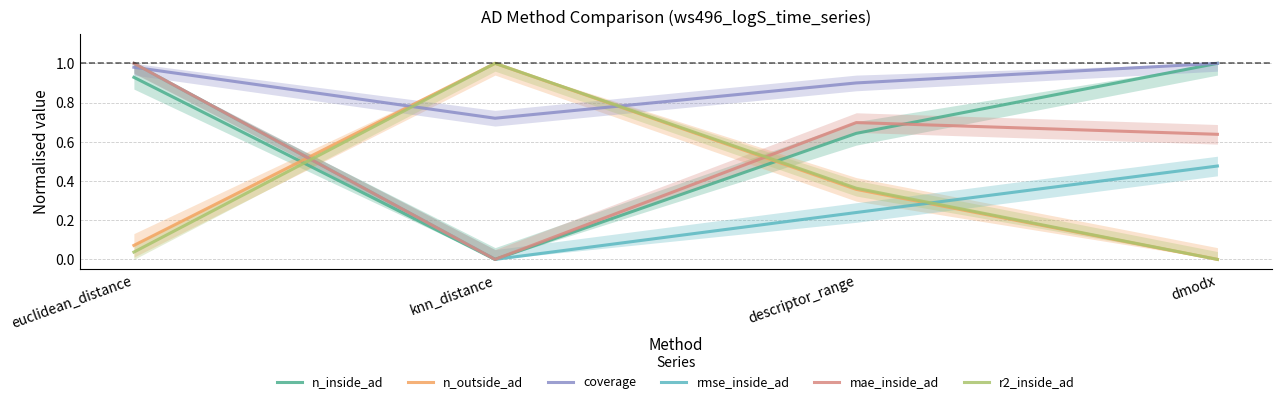

Which category has the highest value in the coverage series?

dmodx